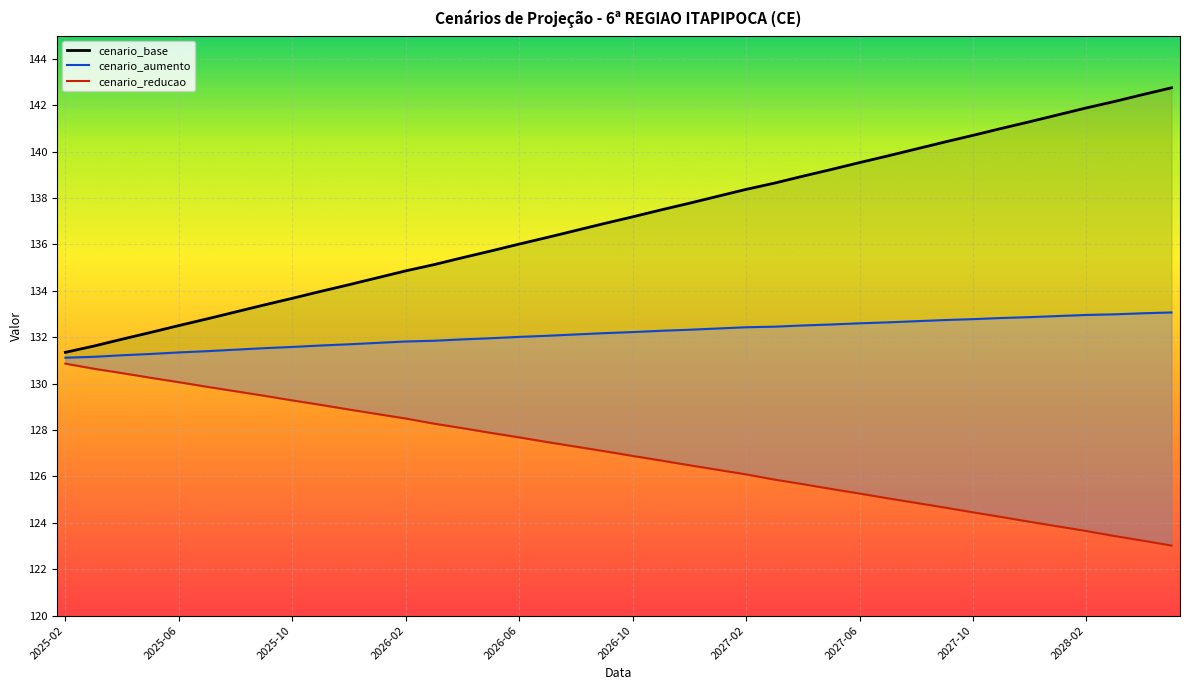

How many data points in cenario_reducao are less than 127?

20